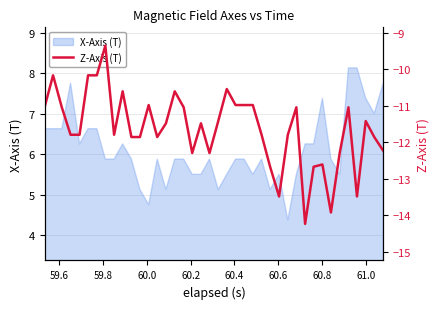

What is the minimum value shown in the chart?

-14.2